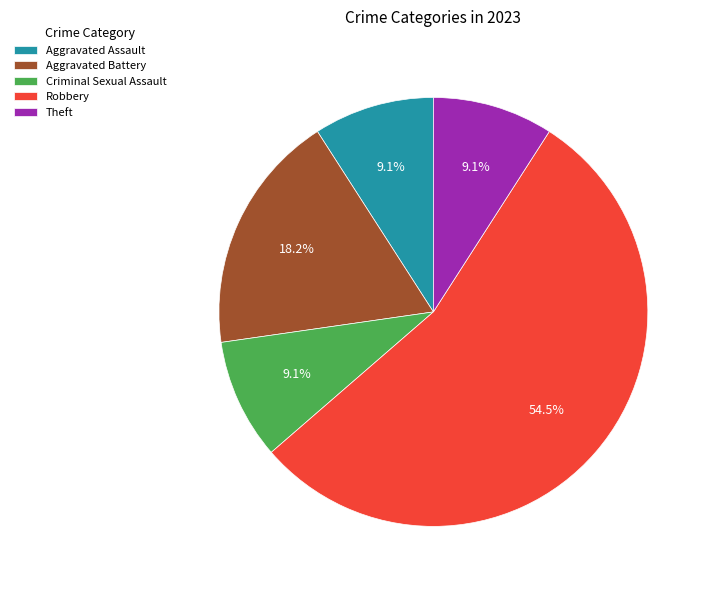

How many slices are in this pie chart?

5